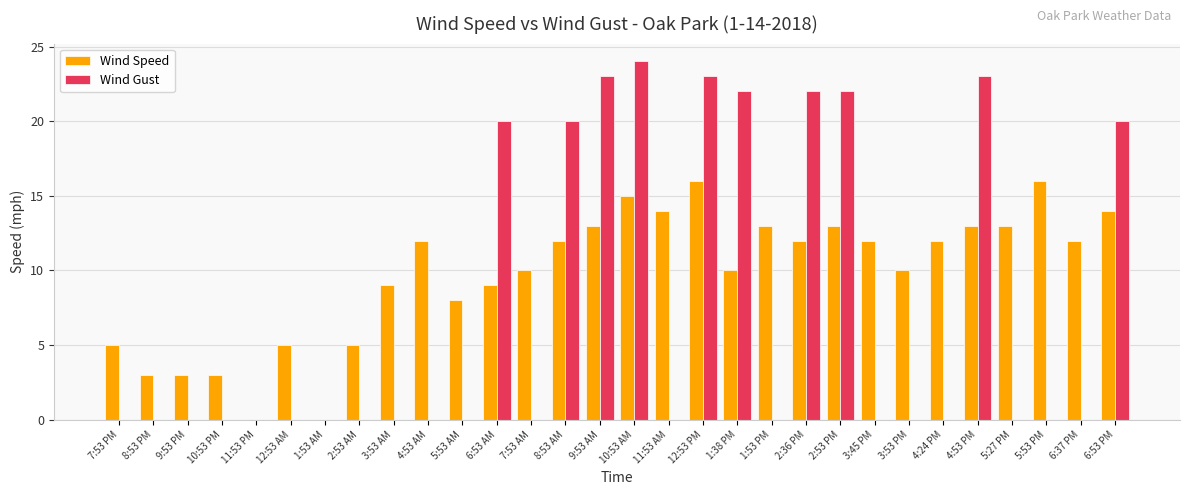

The Wind Speed series shows 17 at 9:53 AM. True or false?

False